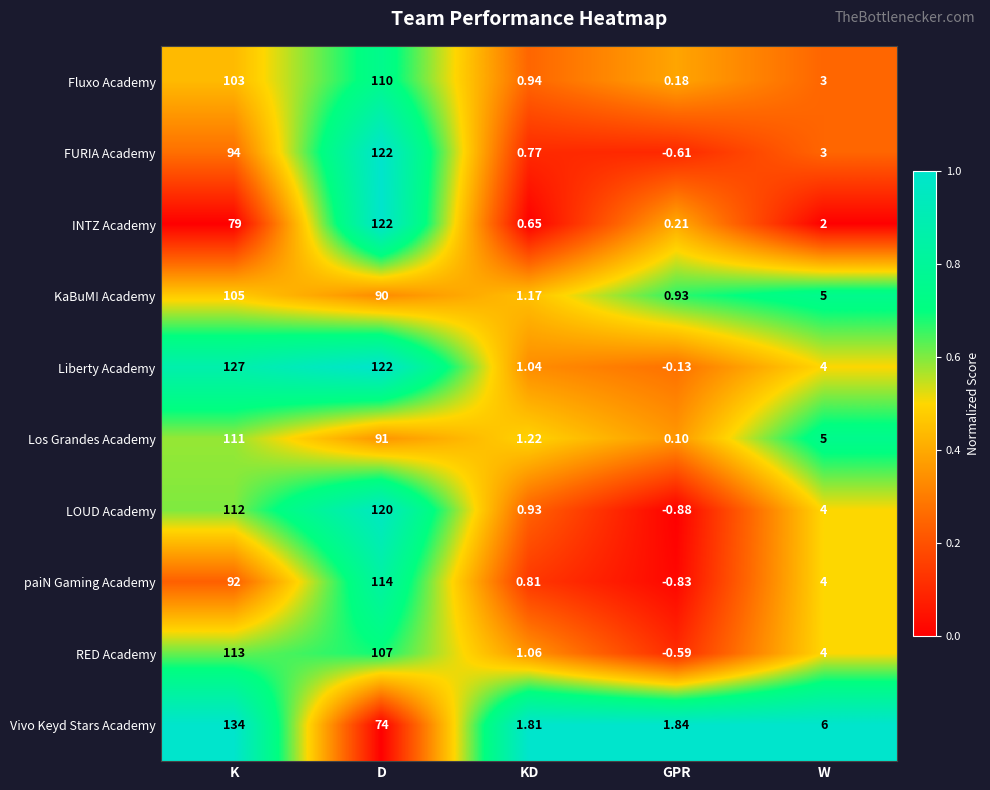

Rank the series at KD from highest to lowest value.

Vivo Keyd Stars Academy, Los Grandes Academy, KaBuM! Academy, RED Academy, Liberty Academy, Fluxo Academy, LOUD Academy, paiN Gaming Academy, FURIA Academy, INTZ Academy